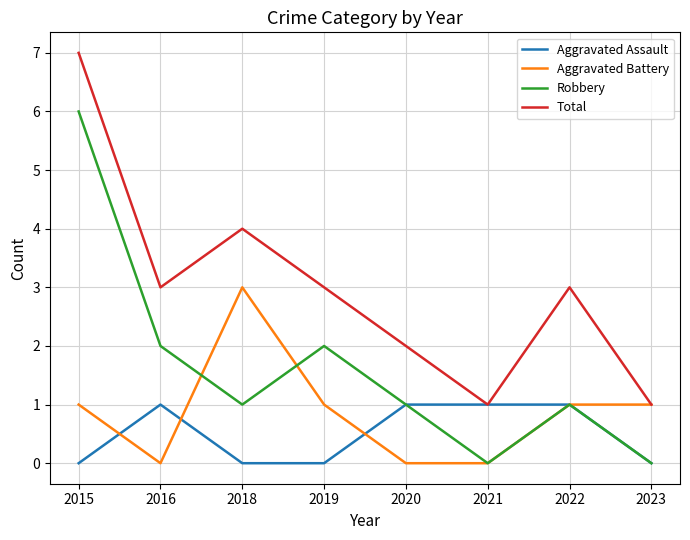

At which category is the sum across all series the highest?

2015